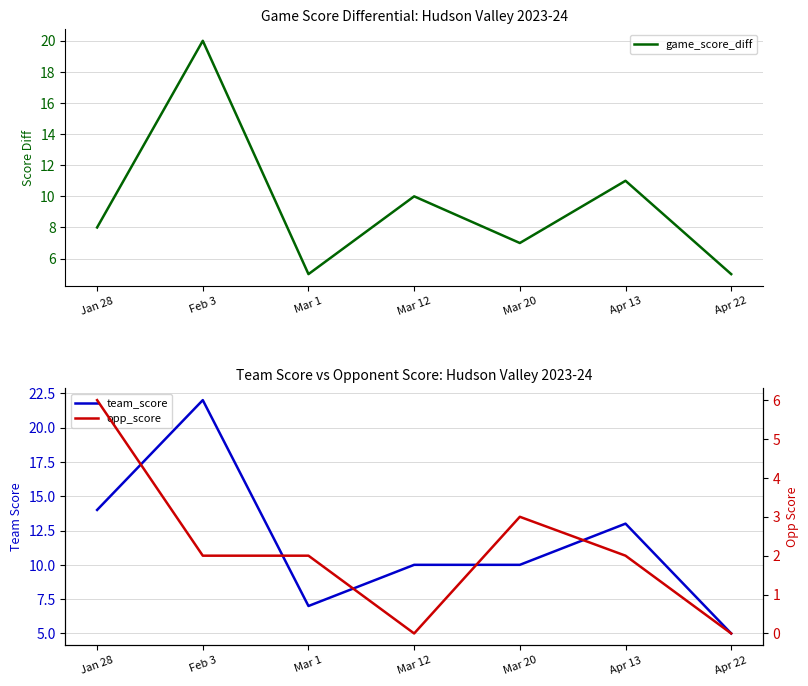

Where is team_score nearest to the value 13?

Apr 13